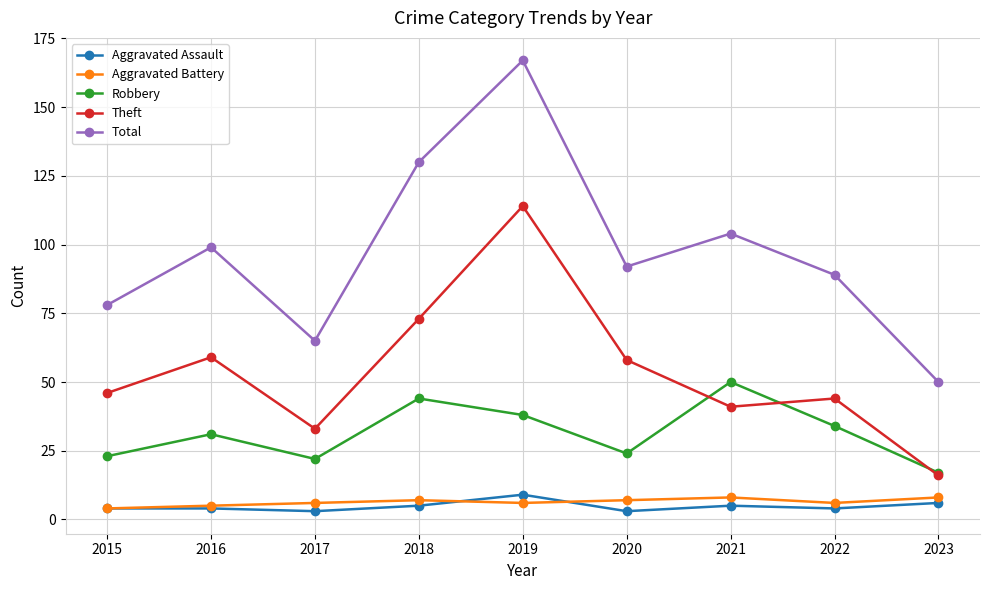

What is the average value of the Aggravated Battery series?

6